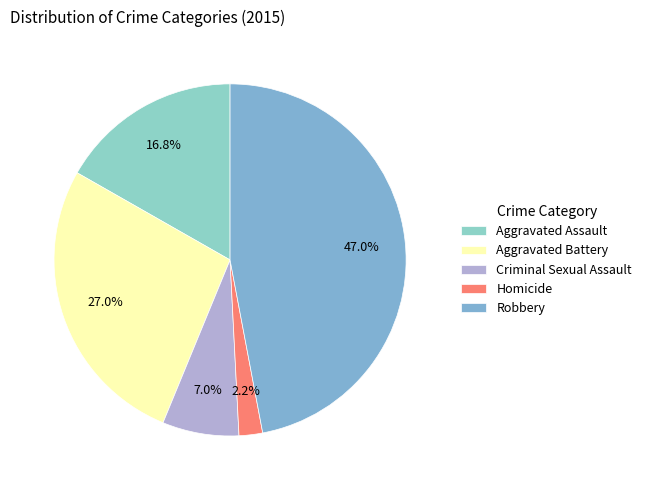

Does Aggravated Assault represent more than half of the total?

No